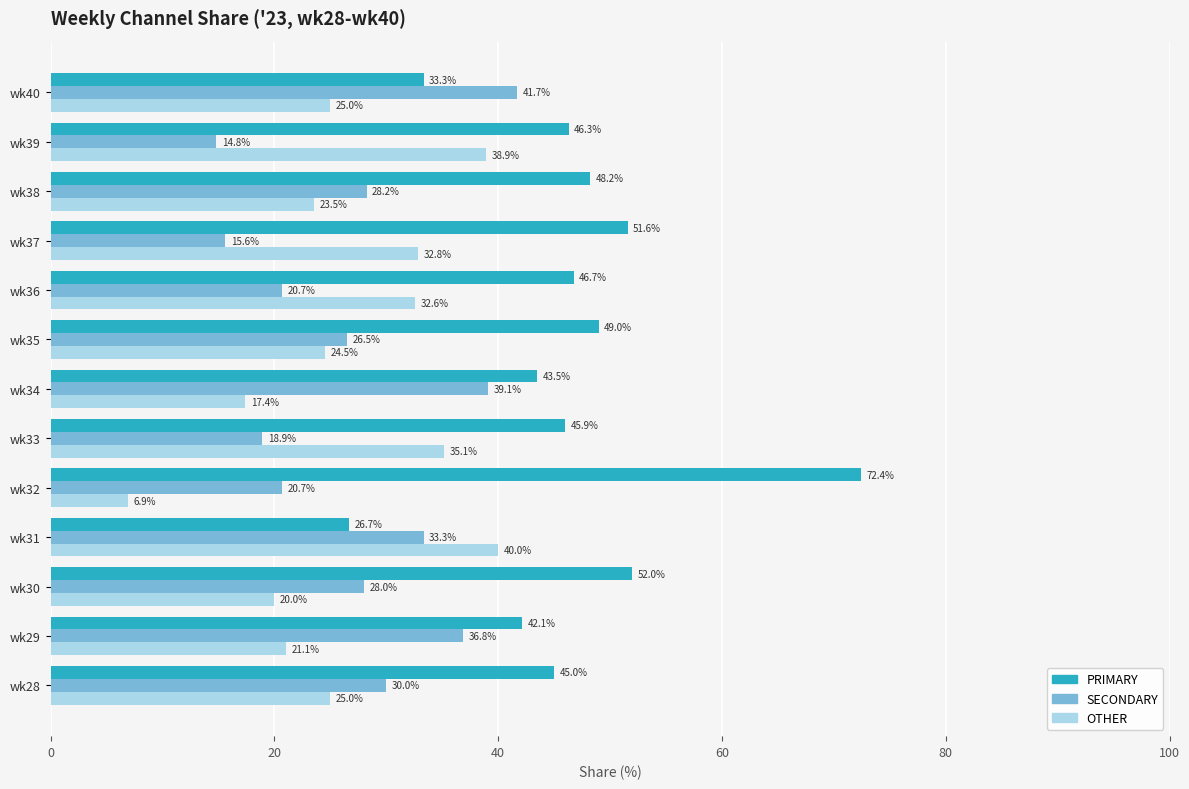

Rank the series by their maximum value, from highest to lowest.

PRIMARY, SECONDARY, OTHER